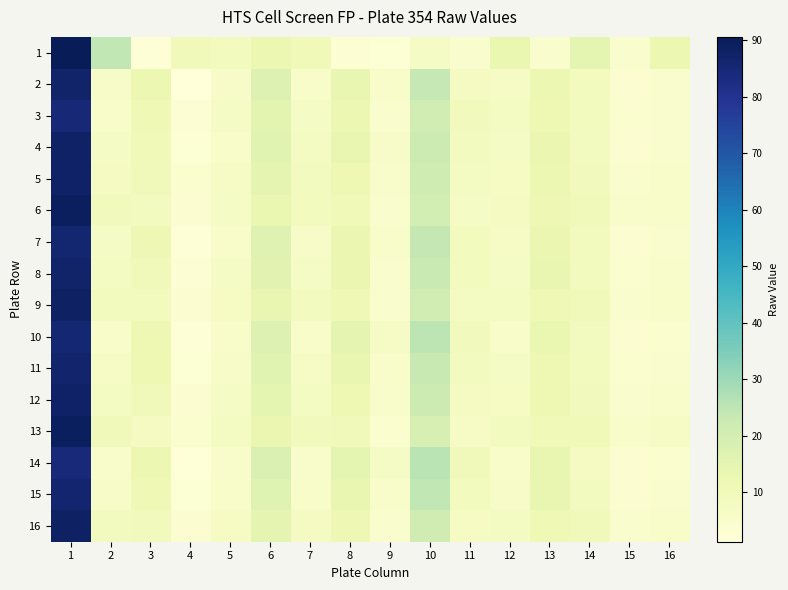

Reading right to left, transcribe all the data shown in this chart.

1: 16=12.4	15=4.5	14=14.9	13=4.8	12=13.2	11=4.7	10=7.1	9=2.6	8=3.0	7=10.3	6=12.5	5=8.6	4=9.6	3=2.6	2=24.4	1=90.6
2: 16=4.5	15=3.7	14=8.7	13=12.6	12=6.6	11=8.1	10=23.6	9=5.6	8=14.0	7=5.8	6=17.3	5=6.1	4=1.2	3=12.4	2=6.3	1=86.8
3: 16=5.0	15=4.2	14=9.1	13=11.8	12=7.7	11=9.3	10=20.1	9=4.9	8=12.5	7=6.8	6=15.3	5=7.1	4=3.2	3=11.0	2=5.5	1=85.0
4: 16=4.8	15=3.9	14=8.2	13=13.0	12=6.9	11=8.5	10=22.0	9=6.1	8=14.0	7=7.5	6=16.0	5=5.9	4=2.8	3=10.5	2=7.0	1=88.0
5: 16=5.5	15=4.6	14=9.5	13=12.4	12=7.2	11=7.8	10=21.3	9=5.3	8=11.9	7=8.2	6=14.7	5=6.5	4=4.0	3=9.8	2=8.1	1=87.5
6: 16=6.0	15=5.1	14=10.2	13=11.5	12=8.0	11=6.9	10=19.8	9=4.8	8=10.5	7=9.0	6=13.2	5=7.0	4=3.5	3=8.5	2=9.3	1=89.0
7: 16=4.5	15=3.5	14=8.8	13=12.8	12=6.5	11=8.8	10=24.0	9=5.6	8=13.0	7=6.2	6=16.5	5=5.5	4=2.5	3=11.5	2=6.8	1=86.0
8: 16=5.2	15=4.0	14=9.0	13=13.5	12=7.0	11=9.0	10=22.5	9=5.0	8=12.8	7=7.0	6=15.8	5=6.8	4=3.0	3=10.0	2=7.5	1=87.0
9: 16=5.8	15=4.8	14=10.0	13=11.0	12=7.5	11=7.5	10=20.5	9=4.5	8=11.0	7=8.5	6=14.0	5=7.3	4=3.8	3=9.2	2=8.8	1=88.5
10: 16=4.2	15=3.8	14=8.5	13=13.2	12=6.0	11=9.5	10=25.0	9=6.5	8=14.5	7=5.5	6=17.0	5=5.8	4=2.0	3=12.0	2=5.8	1=85.5
11: 16=4.7	15=4.1	14=8.7	13=12.0	12=6.8	11=8.2	10=23.0	9=5.8	8=13.5	7=6.5	6=16.2	5=6.2	4=2.8	3=11.8	2=6.5	1=86.5
12: 16=5.3	15=4.4	14=9.3	13=11.9	12=7.3	11=8.0	10=21.8	9=5.2	8=12.0	7=7.8	6=15.0	5=6.9	4=3.3	3=10.2	2=7.8	1=87.8
13: 16=6.5	15=5.5	14=10.5	13=10.5	12=8.5	11=6.5	10=19.0	9=4.2	8=10.0	7=9.5	6=12.8	5=7.5	4=4.2	3=8.0	2=9.8	1=89.5
14: 16=4.0	15=3.5	14=8.0	13=14.0	12=5.8	11=10.0	10=25.5	9=7.0	8=15.0	7=5.2	6=17.8	5=5.2	4=1.8	3=12.5	2=5.2	1=84.5
15: 16=4.4	15=3.7	14=8.4	13=13.6	12=6.2	11=8.6	10=24.5	9=6.0	8=13.8	7=6.0	6=16.8	5=6.0	4=2.6	3=11.2	2=6.2	1=86.2
16: 16=5.7	15=4.7	14=9.8	13=11.2	12=7.8	11=7.2	10=21.0	9=4.7	8=11.5	7=8.0	6=14.5	5=7.2	4=3.6	3=9.5	2=8.5	1=88.2